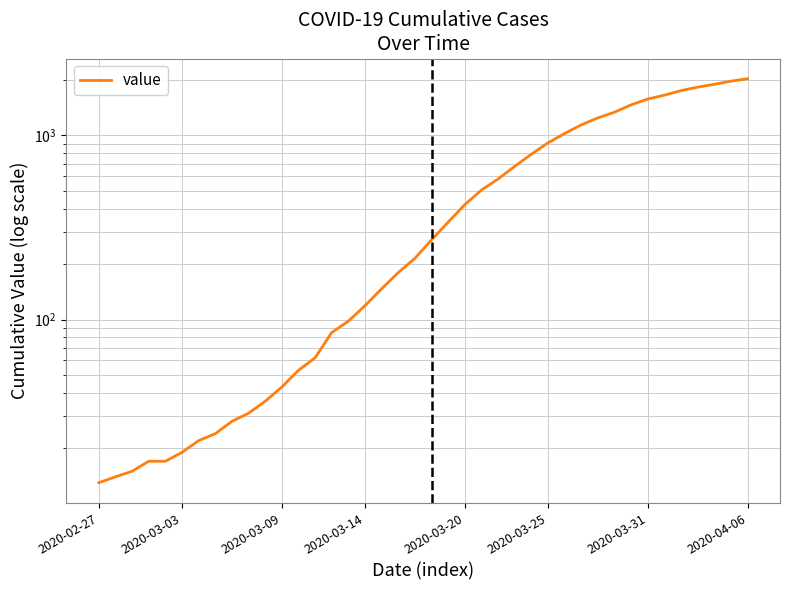

What is the sum of all values?

24656